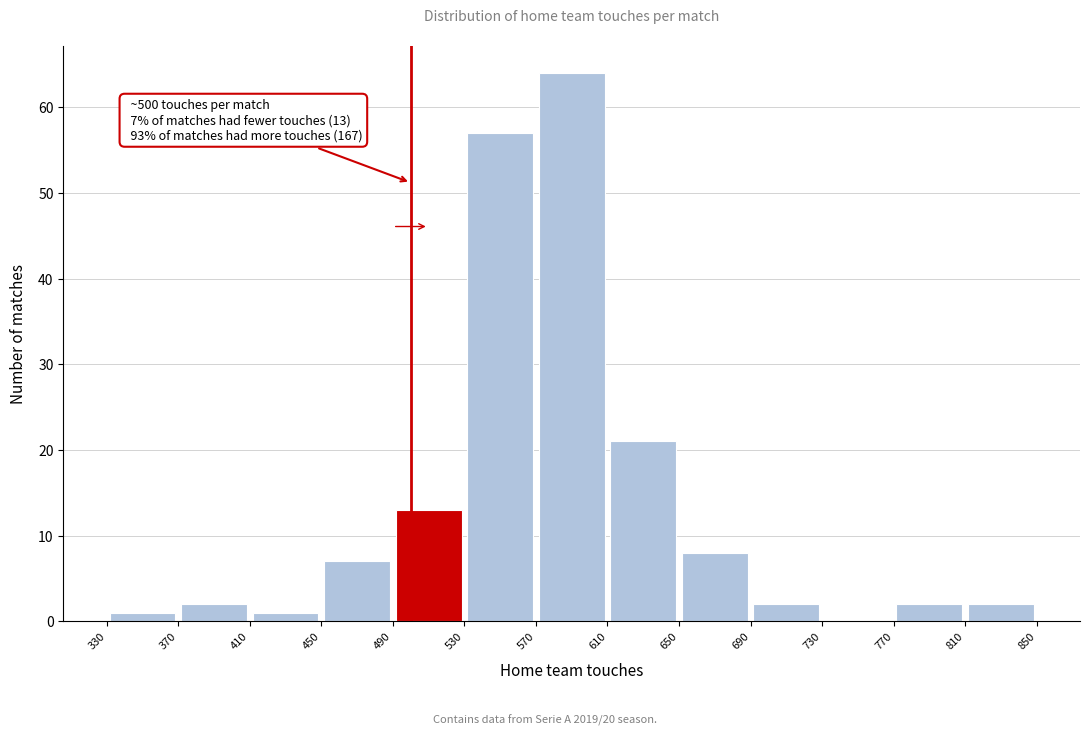

Which range on the x-axis has the tallest bar?

570 to 610